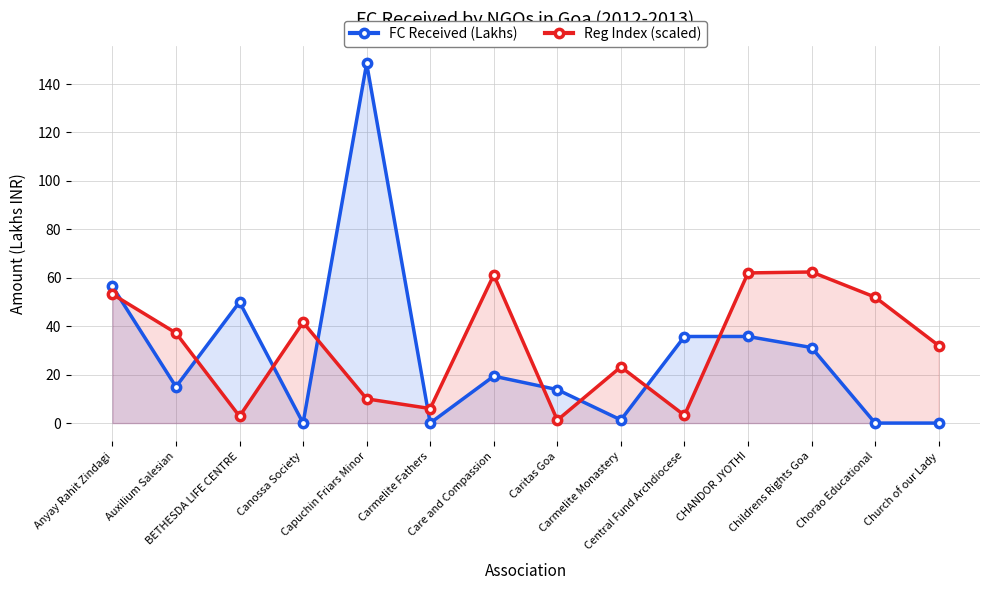

True or false: Reg Index (scaled) and FC Received (Lakhs) intersect in this chart.

True